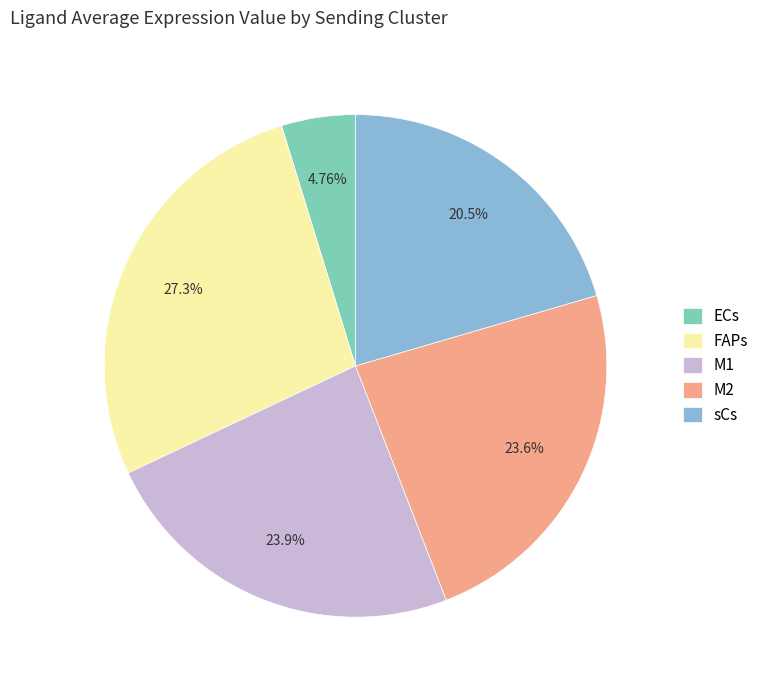

Combined, do FAPs and ECs account for over 50%?

No